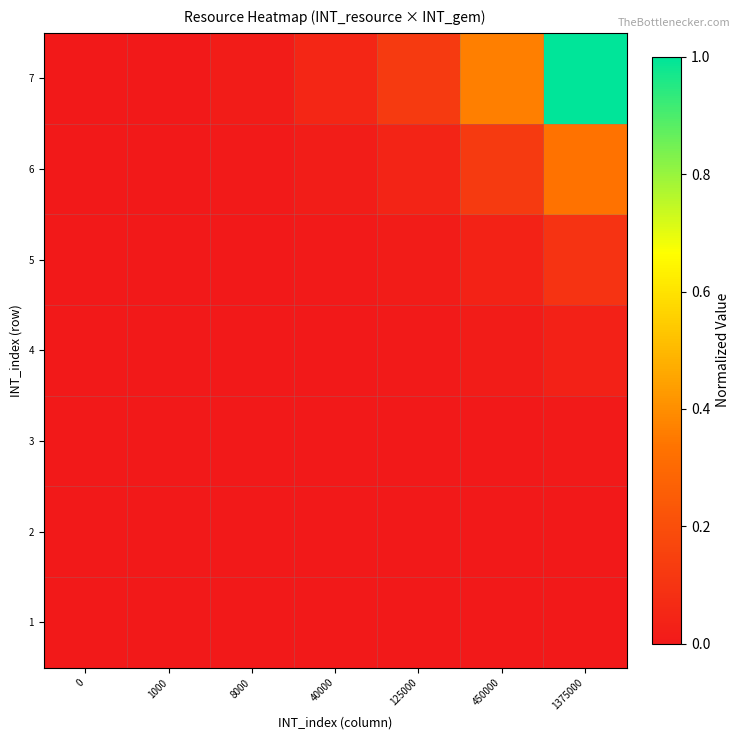

Reading left to right, extract all data points from this chart.

1: 0=0.0	1000=0.0	8000=0.0	40000=0.0	125000=0.0	450000=0.0	1375000=0.0
2: 0=0.0	1000=0.0	8000=0.0	40000=0.0	125000=0.0	450000=0.0	1375000=0.0
3: 0=0.0	1000=0.0	8000=0.0	40000=0.0	125000=0.0	450000=0.0	1375000=0.0
4: 0=0.0	1000=0.0	8000=0.0	40000=0.0	125000=0.0	450000=0.0	1375000=0.0
5: 0=0.0	1000=0.0	8000=0.0	40000=0.0	125000=0.0	450000=0.0	1375000=0.1
6: 0=0.0	1000=0.0	8000=0.0	40000=0.0	125000=0.0	450000=0.1	1375000=0.3
7: 0=0.0	1000=0.0	8000=0.0	40000=0.0	125000=0.1	450000=0.4	1375000=1.0